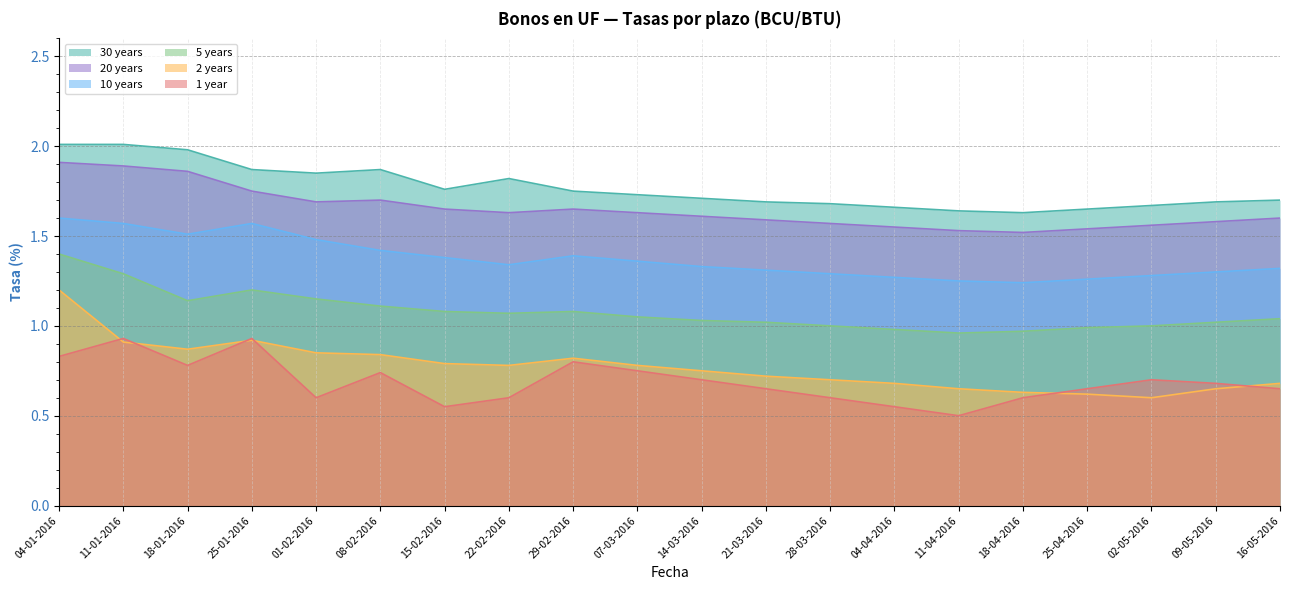

At how many categories does at least one series exceed 1?

20